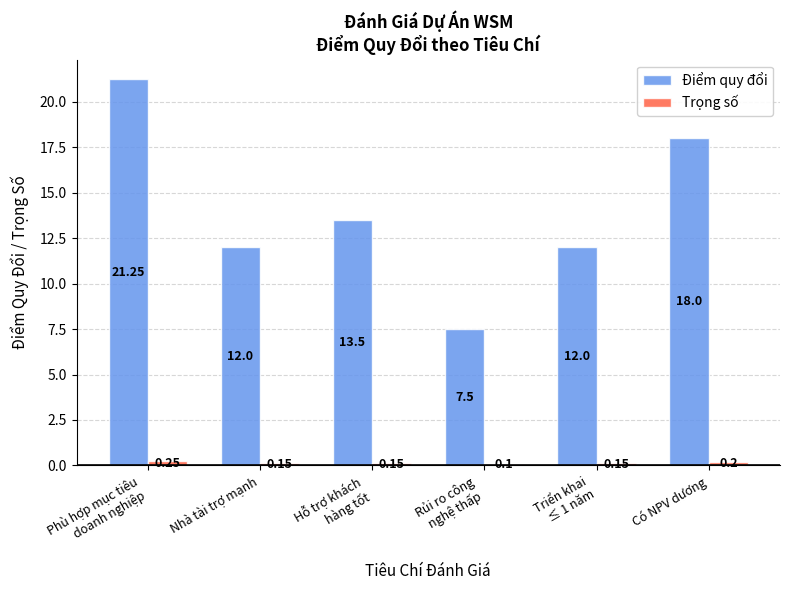

What are all the series names shown in the legend?

Điểm quy đổi, Trọng số